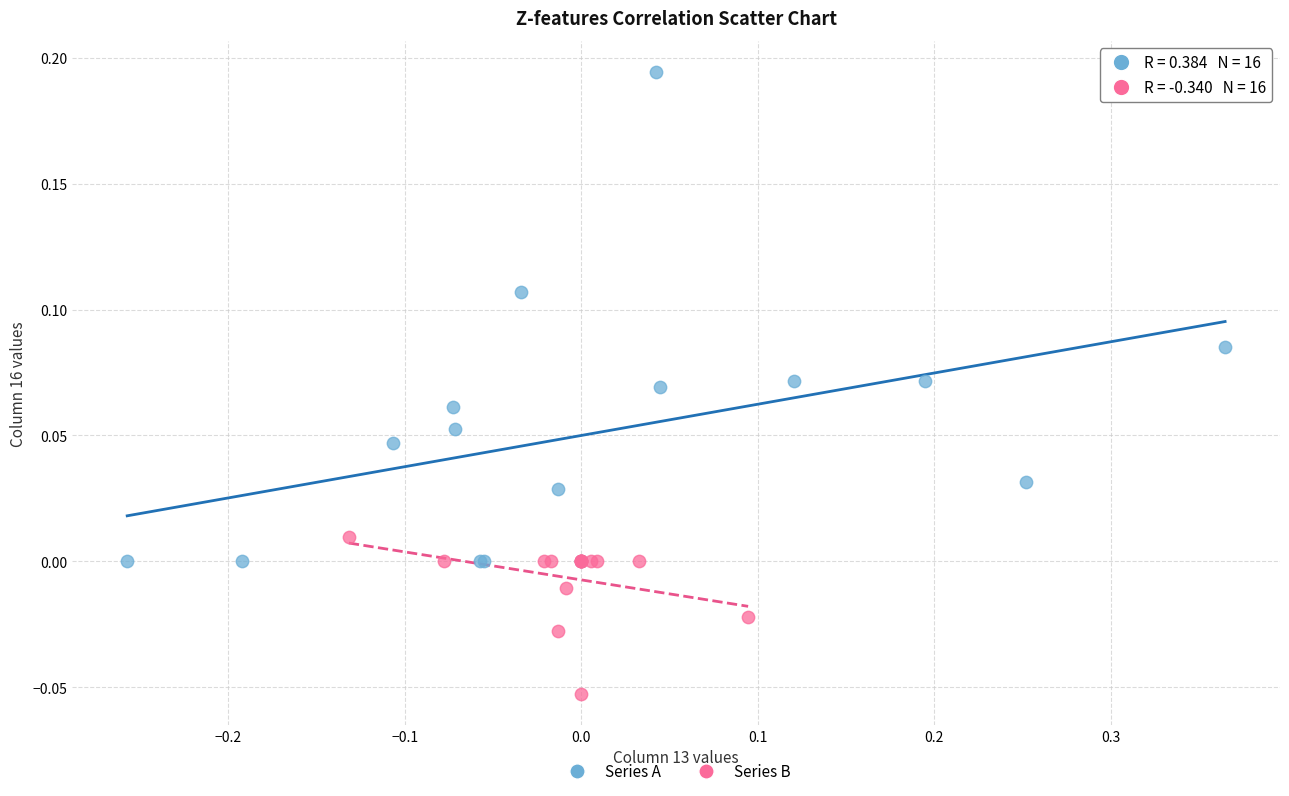

Which series contains the lowest Y value?

Series B